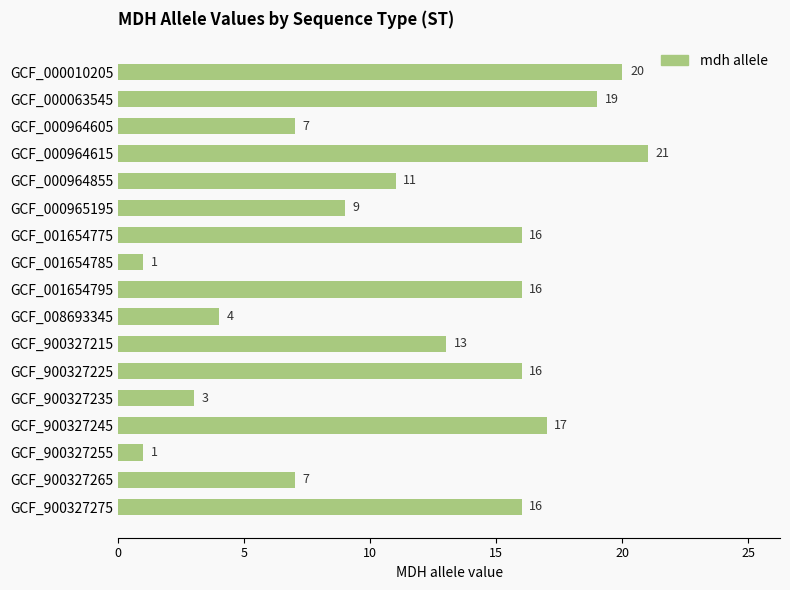

What is the smallest value displayed?

1